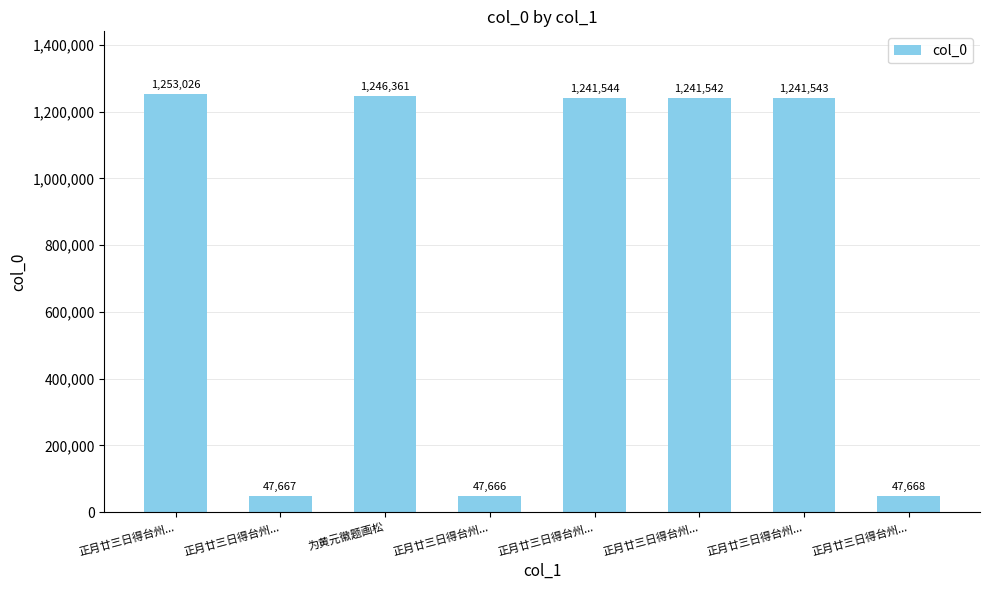

Are the bars grouped side by side (vs. stacked)?

No